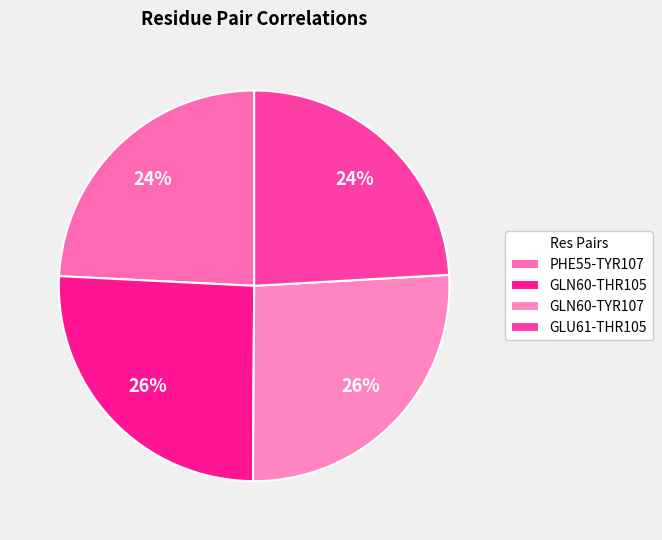

Which has a higher value, PHE55-TYR107 or GLN60-TYR107?

GLN60-TYR107